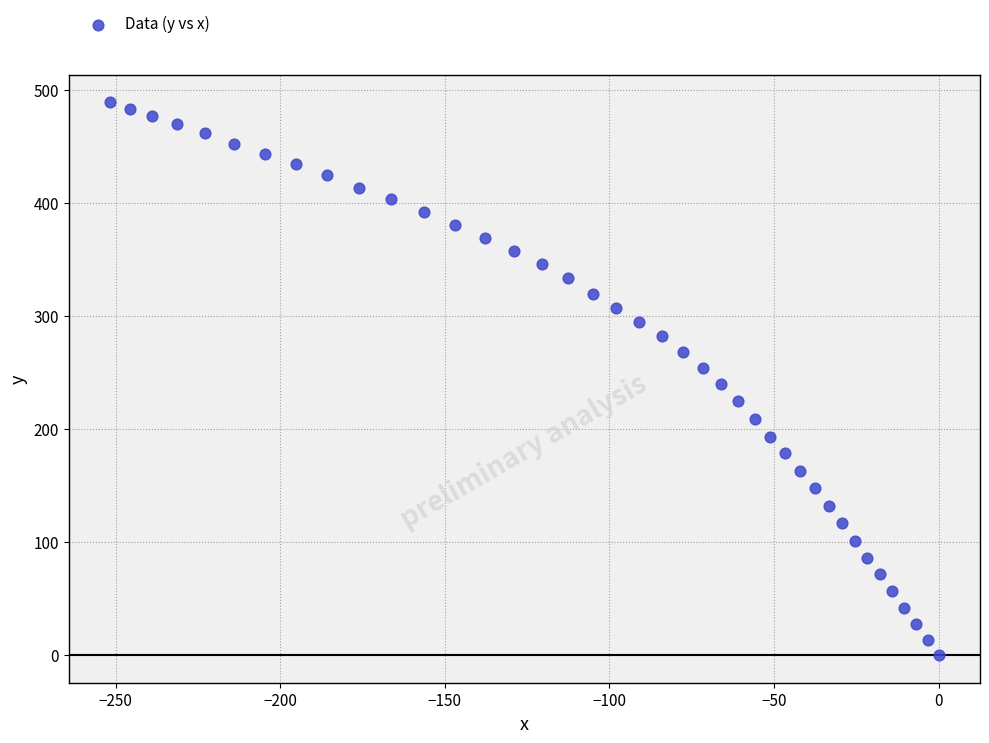

What is the range of Y values (max minus min)?

489.0